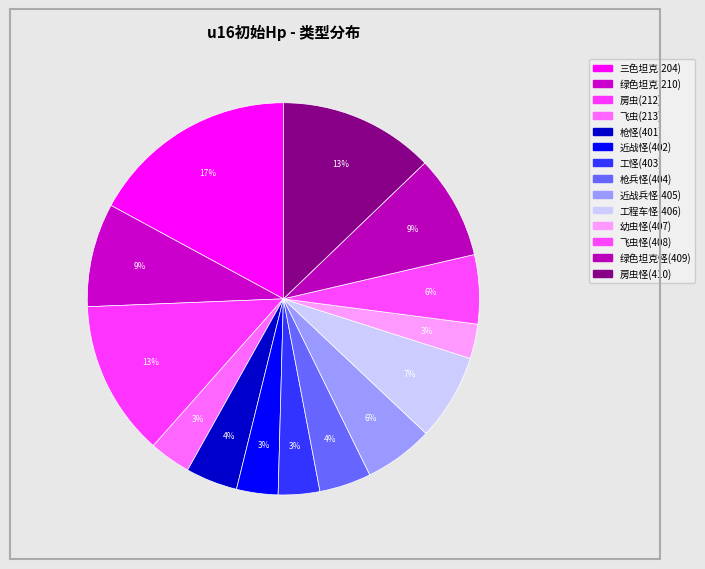

What is the ratio of the value at 工程车怪(406) to the value at 工怪(403)?

2.1